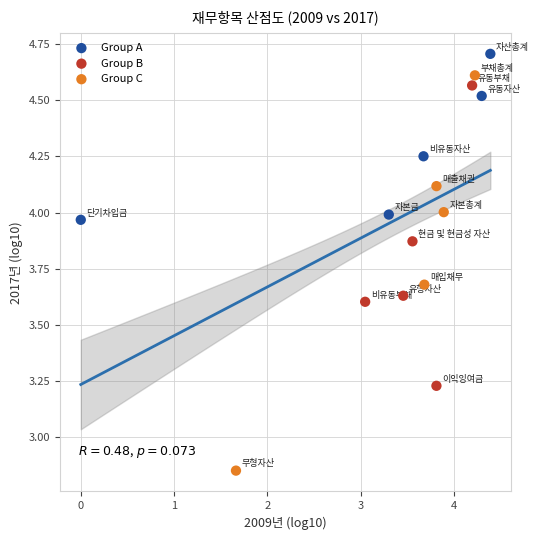

Which series contains the lowest Y value?

Group C